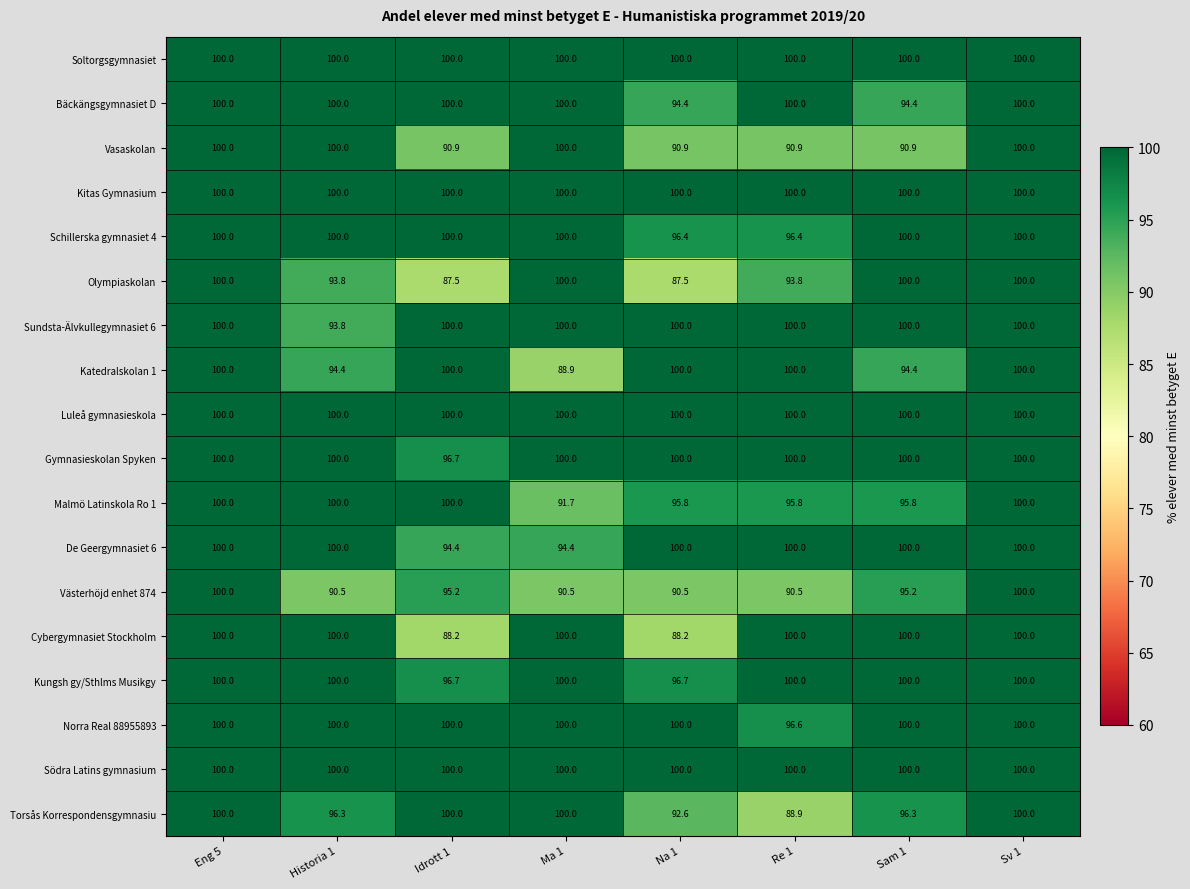

What is the sum of the Södra Latins gymnasium values at Na 1 and Historia 1?

200.0